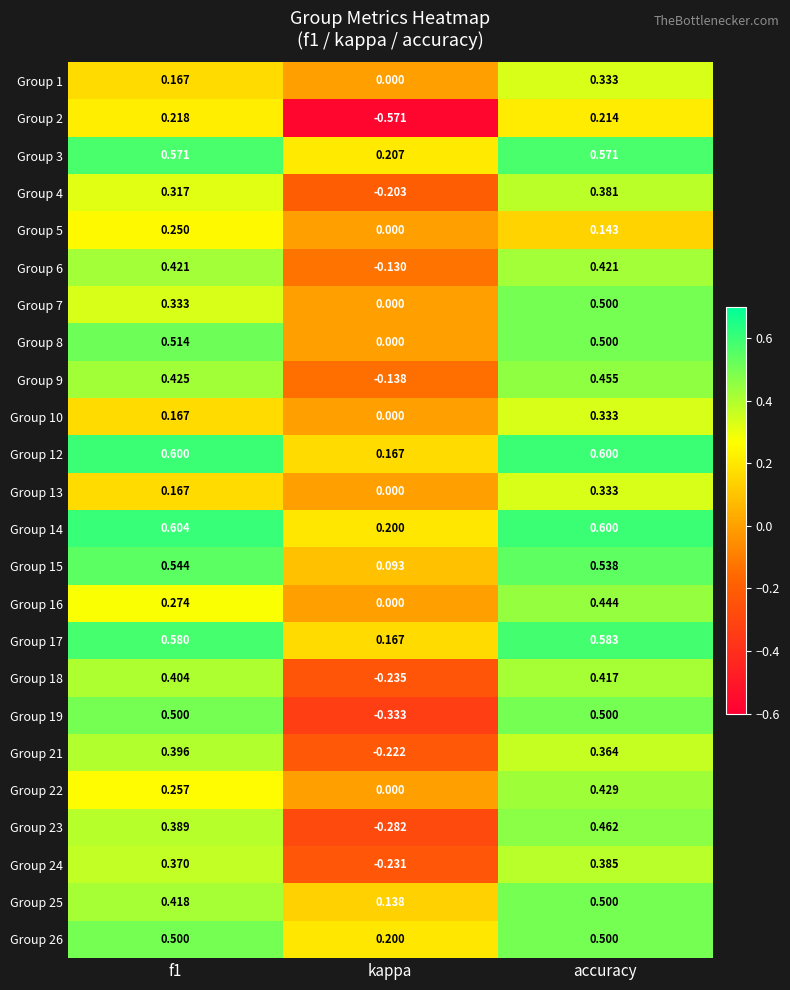

At which category is the sum across all series the highest?

accuracy